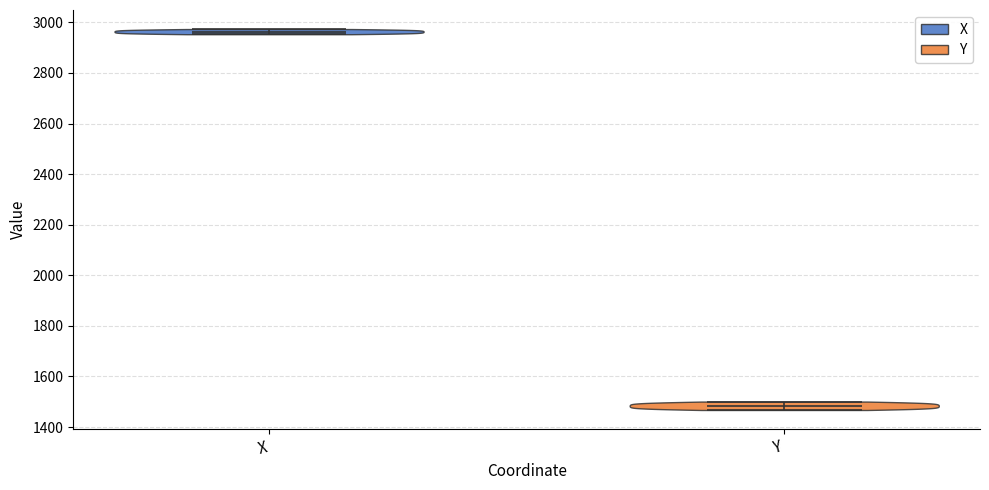

Where does the median line of the violin for X sit on the y-axis? The values are not printed on the chart, so give them approximately, as read against the axis.

2960